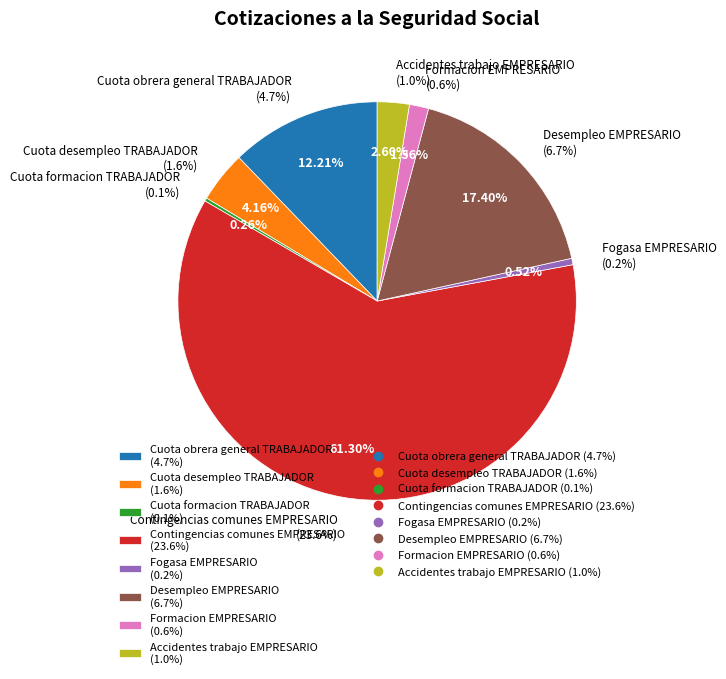

Rank the categories by value from lowest to highest.

Cuota formacion TRABAJADOR, Fogasa EMPRESARIO, Formacion EMPRESARIO, Accidentes trabajo EMPRESARIO, Cuota desempleo TRABAJADOR, Cuota obrera general TRABAJADOR, Desempleo EMPRESARIO, Contingencias comunes EMPRESARIO